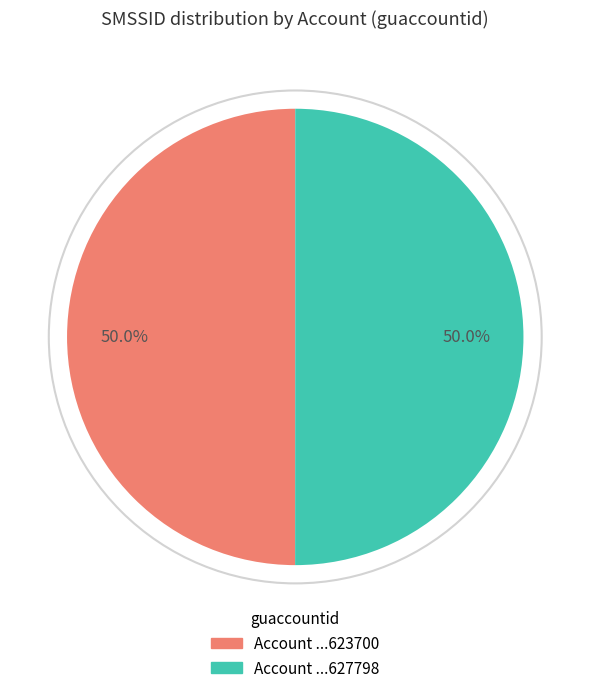

What is the ratio of the value at Account ...623700 to the value at Account ...627798?

1.0